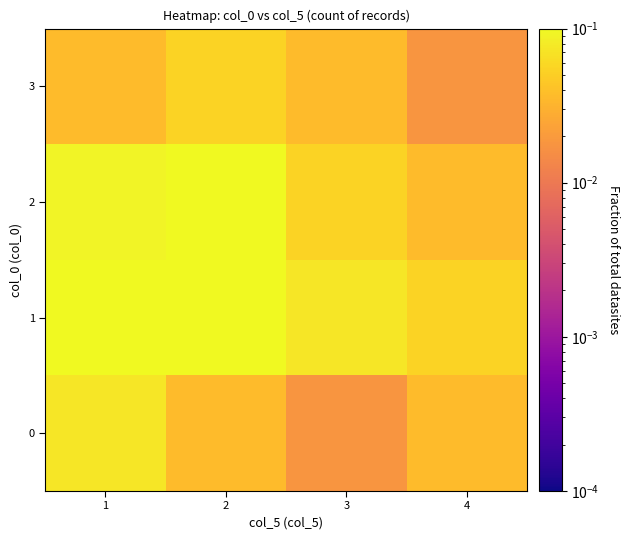

What is the total value across all series at 3?

0.2